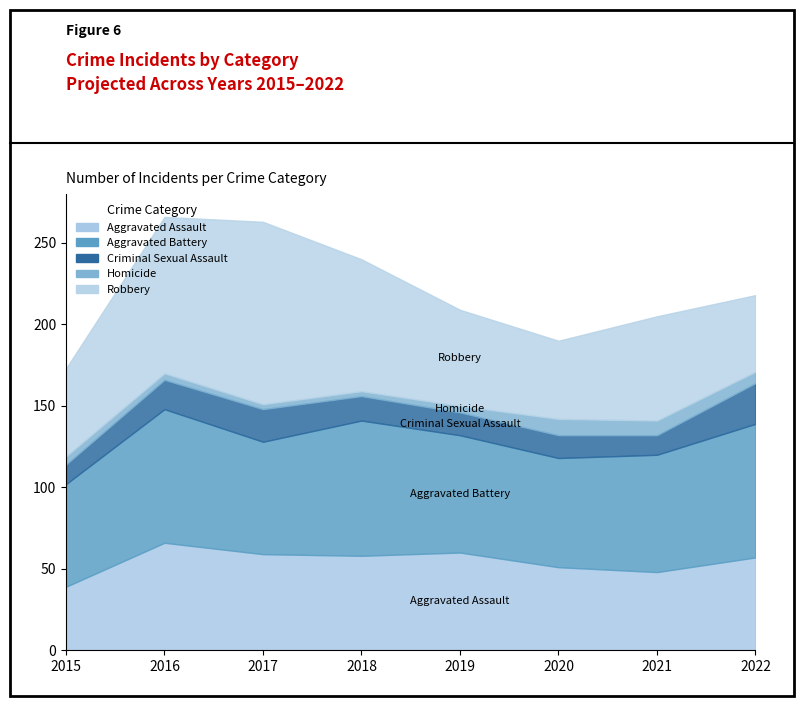

True or false: Homicide and Criminal Sexual Assault intersect in this chart.

False